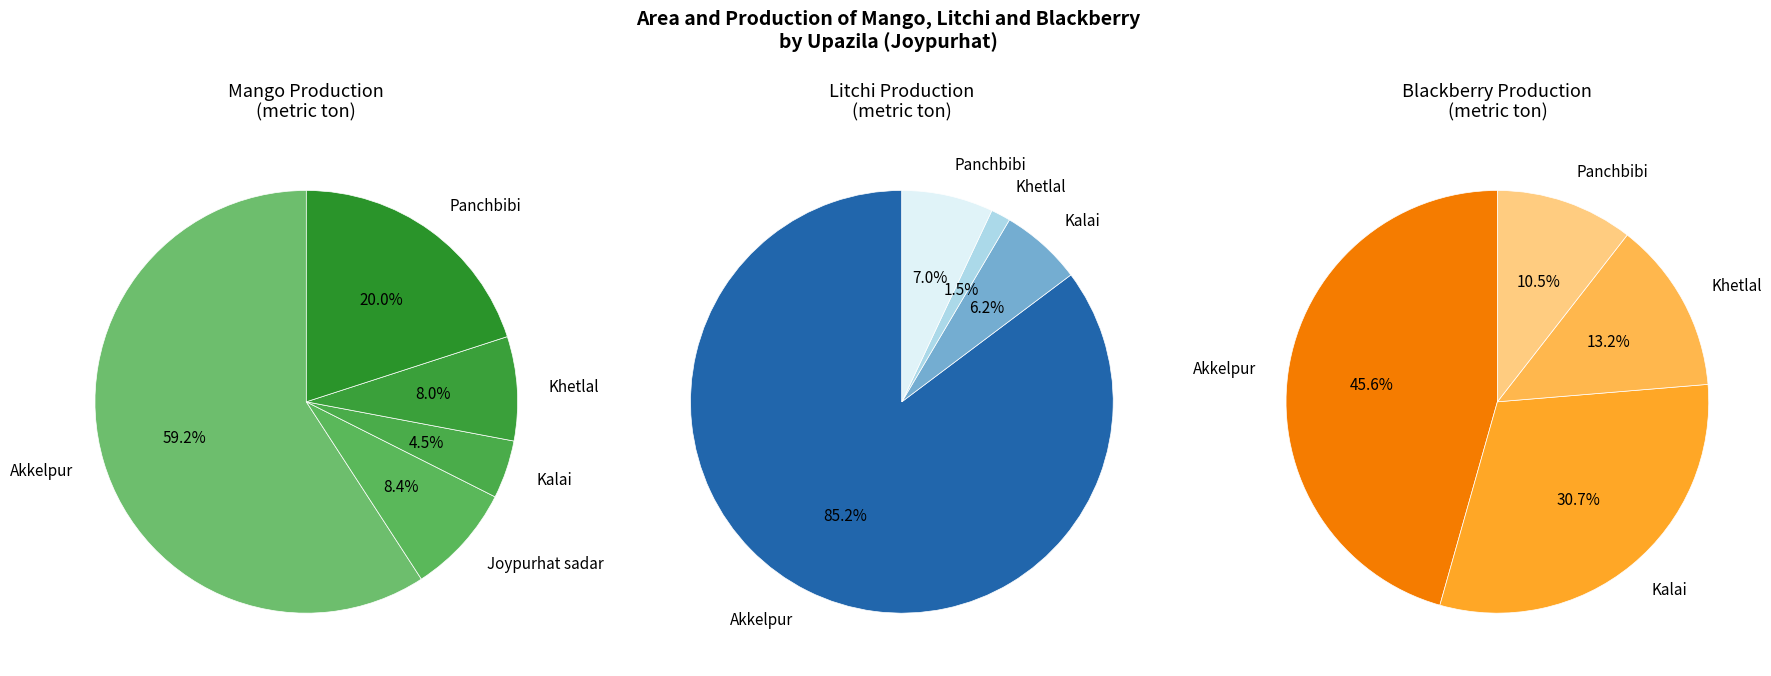

Do Akkelpur and Kalai together represent more than half of the pie?

Yes